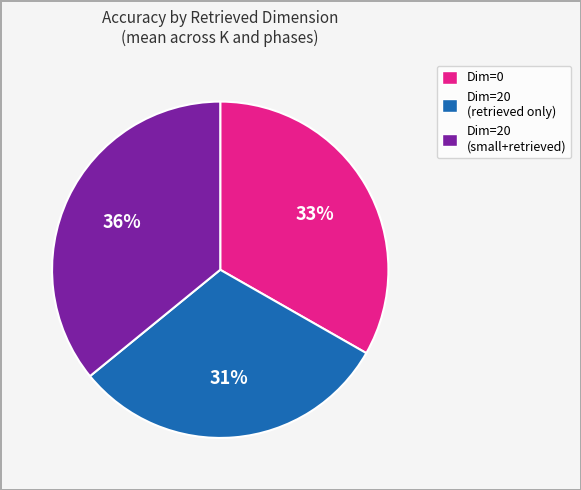

Is it true that Dim=20 (retrieved only) is 40% of the pie?

False